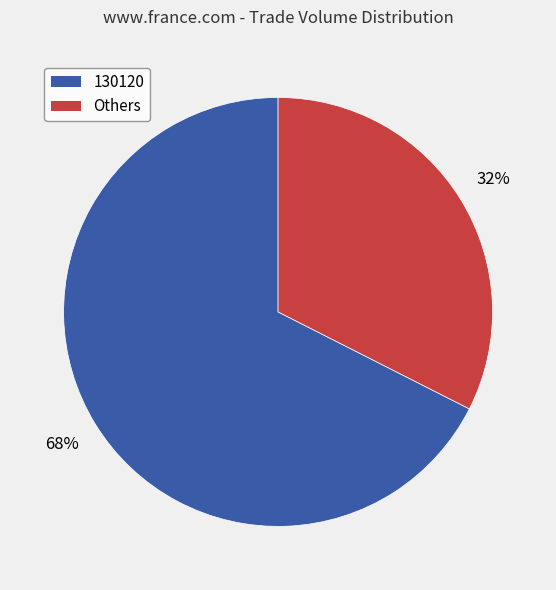

Is there a majority slice in this chart?

Yes